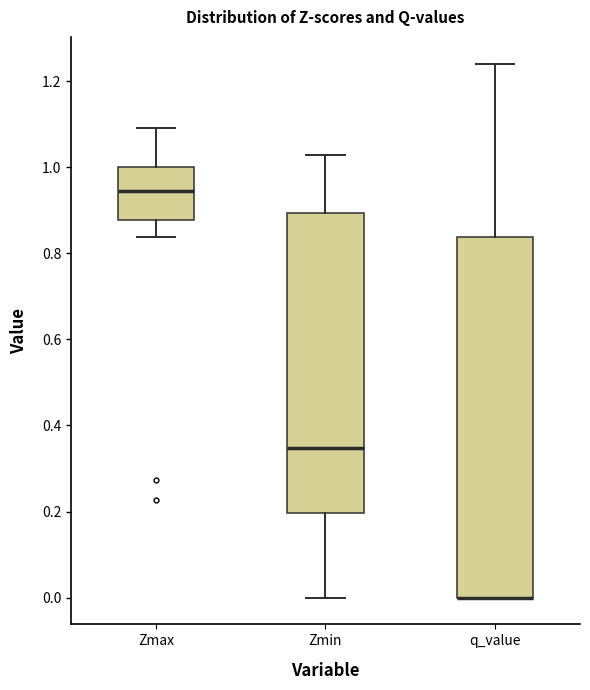

Reading left to right, read every box against the y-axis: the position of its median line, the range the box covers, and the ends of its whiskers. The values are not printed on the chart, so give them approximately, as read against the axis.

Zmax: median 0.94, box 0.88 to 1.00, whiskers 0.84 to 1.10
Zmin: median 0.34, box 0.20 to 0.90, whiskers 0.00 to 1.02
q_value: median 0.00 (drawn on the box's lower edge), box 0.00 to 0.84, whiskers 0.00 to 1.24